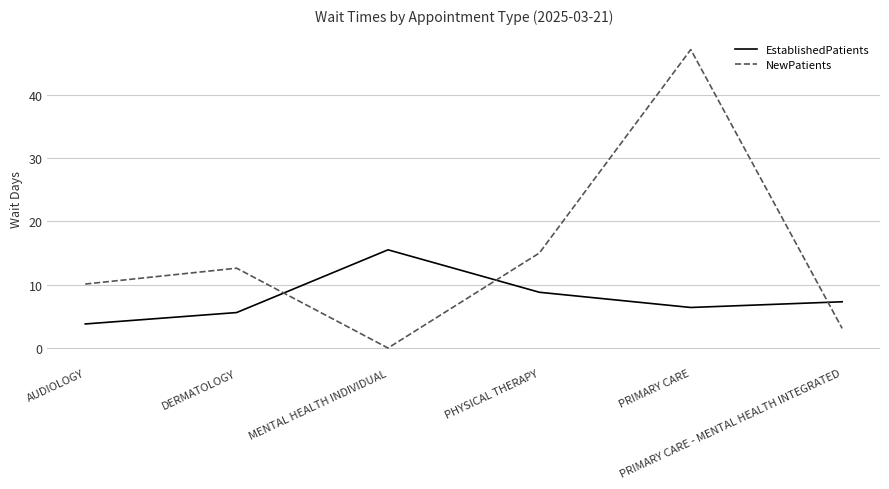

Is the value of NewPatients at DERMATOLOGY greater than the value of EstablishedPatients at PRIMARY CARE - MENTAL HEALTH INTEGRATED?

Yes